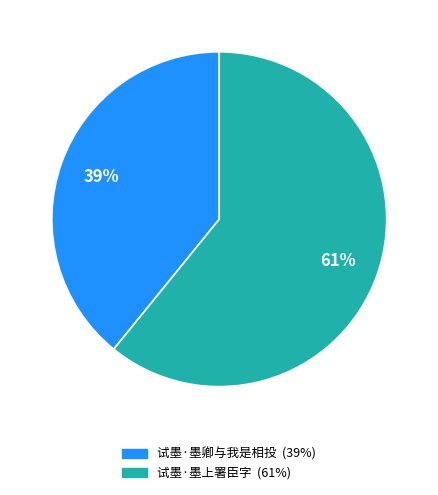

Between 试墨·墨卿与我是相投 and 试墨·墨上署臣字, which is larger?

试墨·墨上署臣字